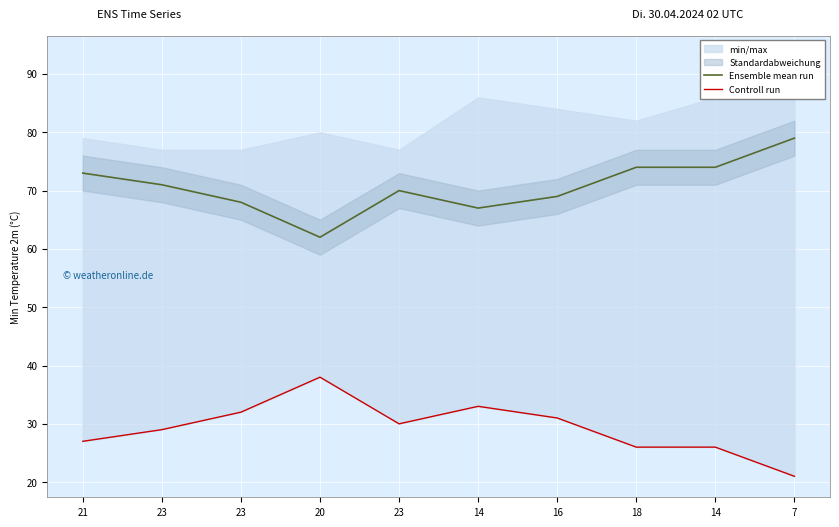

List the labels in order of Ensemble mean run value, smallest first.

20, 14, 23, 16, 23, 23, 21, 18, 14, 7